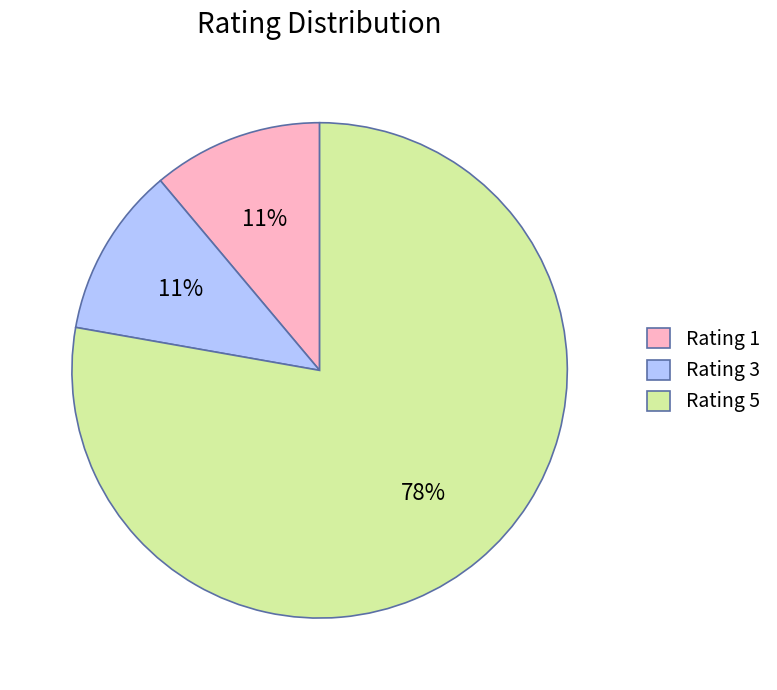

Combined, do Rating 3 and Rating 5 account for over 50%?

Yes